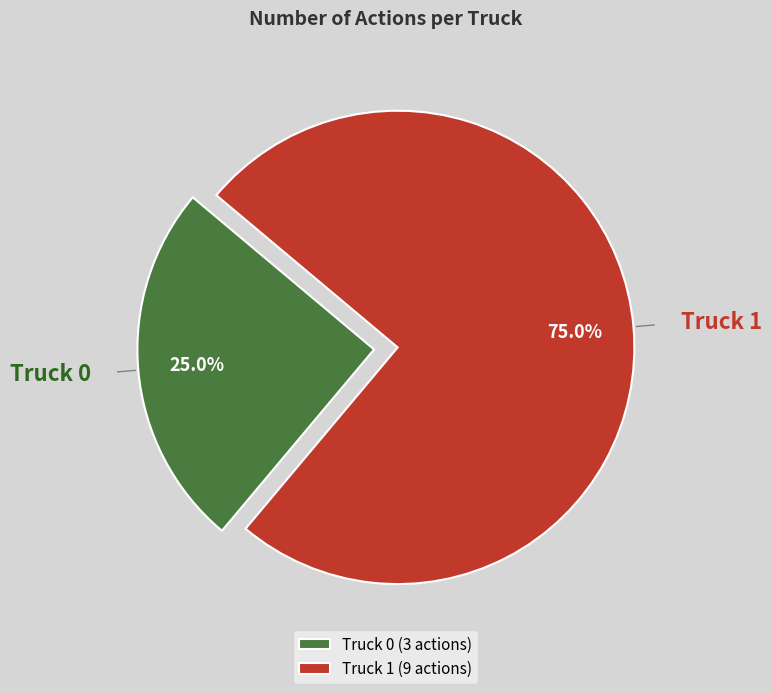

Does Truck 0 represent more than half of the total?

No